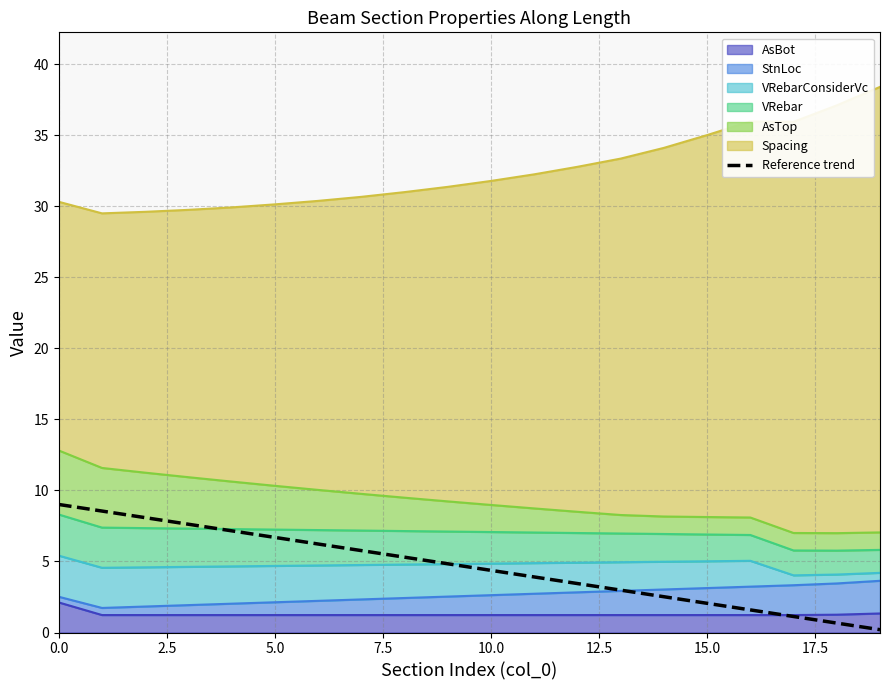

What is the sum of the values at 11 and 16?

5.5